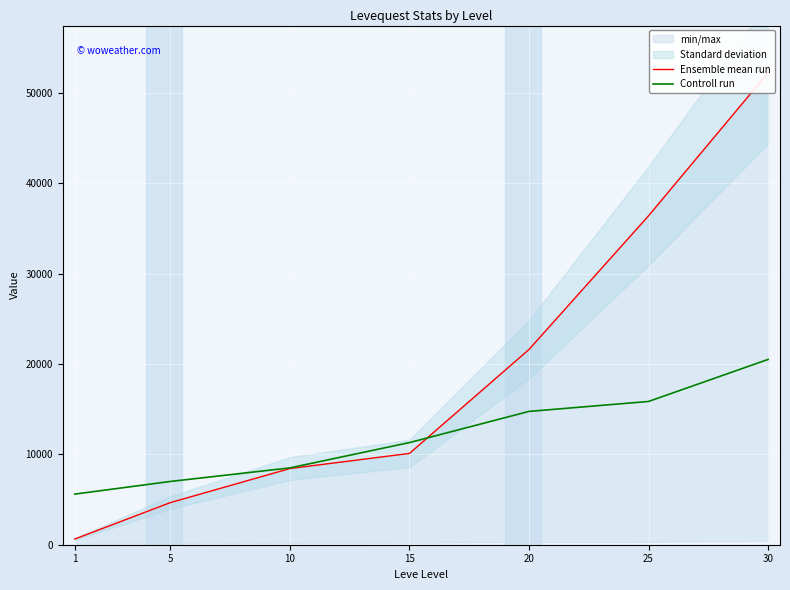

What is the average value of the Controll run series?

11929